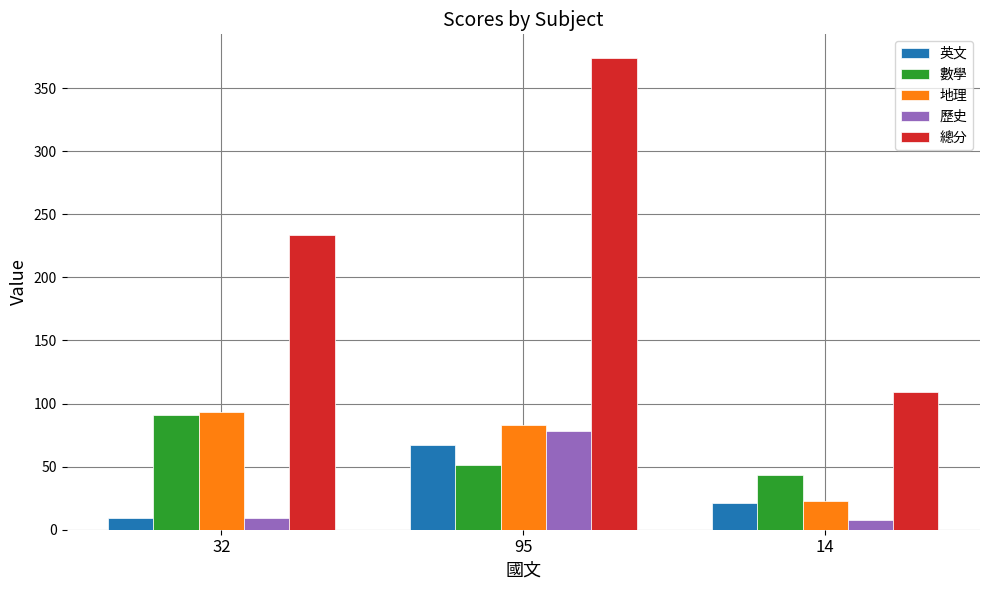

Which series has the widest spread of values?

總分